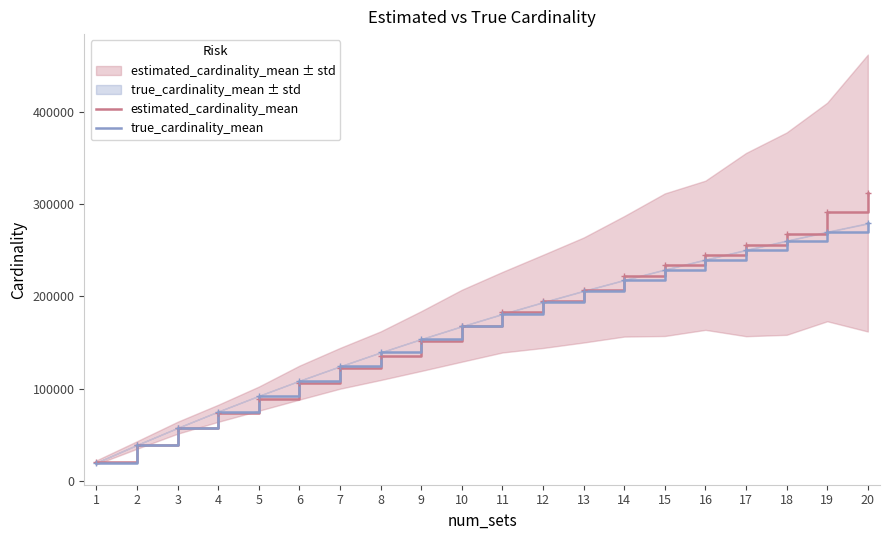

Between 3 and 8, which series saw the biggest shift?

true_cardinality_mean